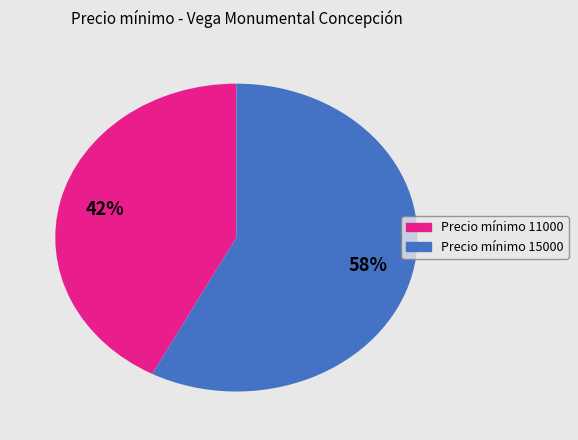

To the nearest percent, what is the average slice percentage?

50%